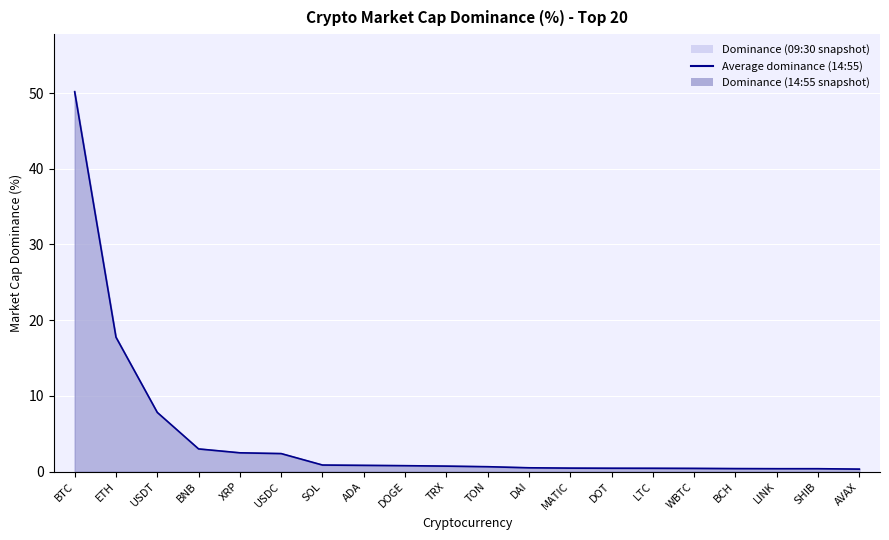

What is the greatest value displayed?

50.1